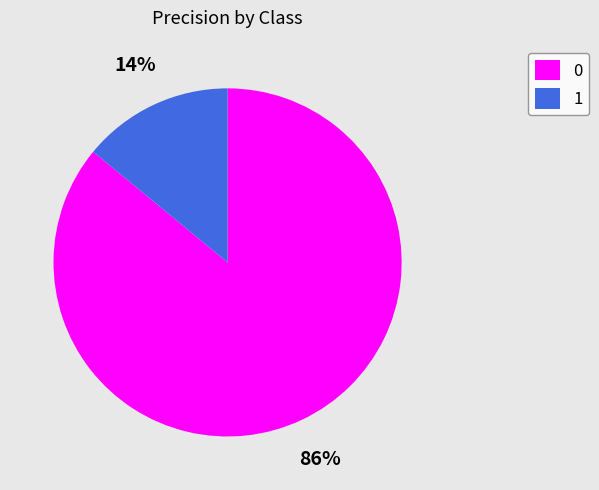

To the nearest percent, what percentage of the pie is 1?

14%